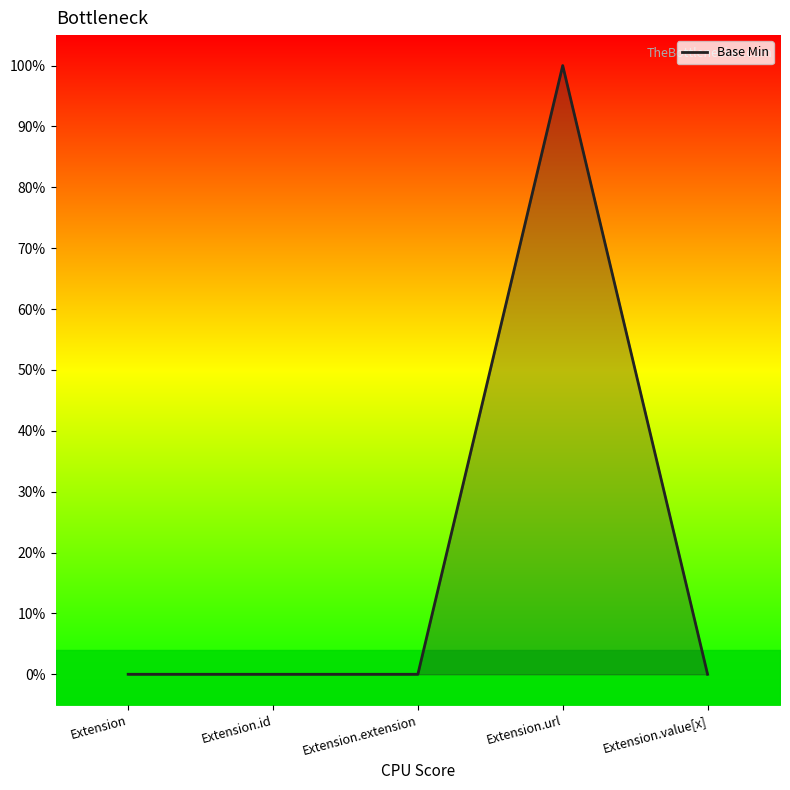

Is it true that the value at Extension.url is 1?

False